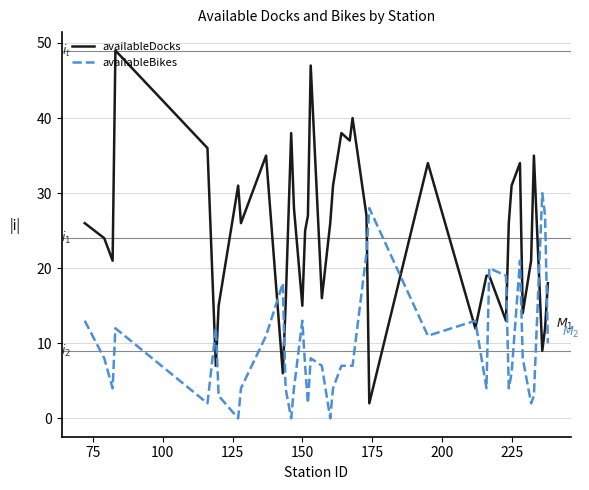

Reading left to right, what are all the values shown in this chart?

availableDocks: 26	24	21	49	36	7	15	31	26	35	6	15	38	28	15	25	27	47	16	26	31	38	37	40	27	2	34	12	19	19	13	26	31	34	14	21	35	9	12	18
availableBikes: 13	8	4	12	2	12	3	0	4	11	18	4	0	4	13	7	2	8	7	0	4	7	7	7	22	28	11	13	4	20	19	4	6	21	8	2	3	30	27	10